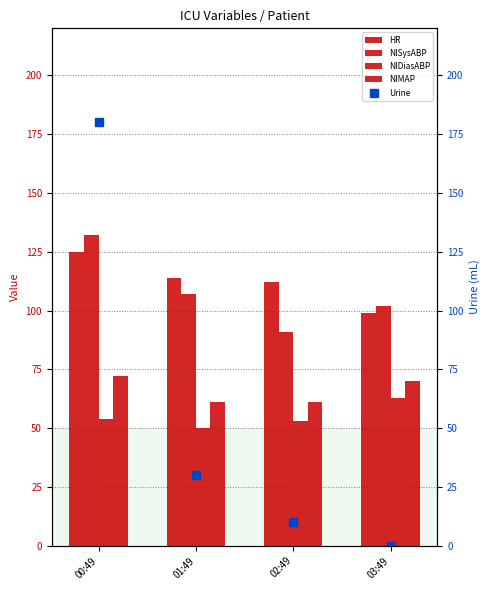

What position from the right is 01:49?

3